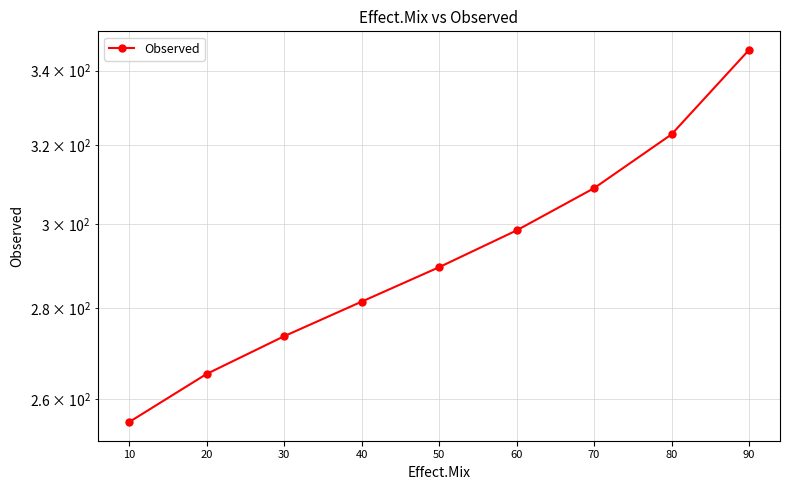

How many data points are above 289?

5